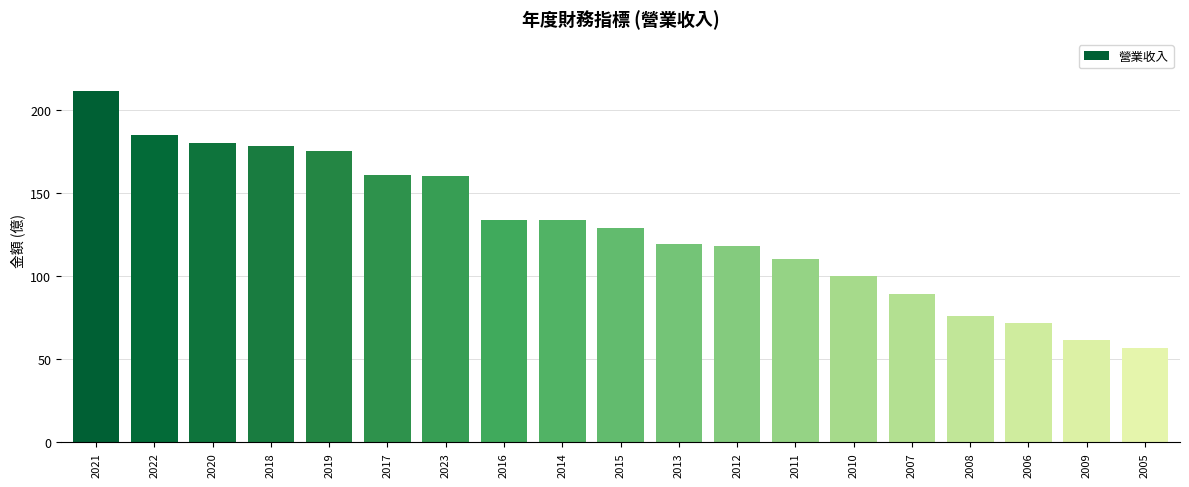

Approximately how many times larger is the value at 2017 compared to 2019?

0.9